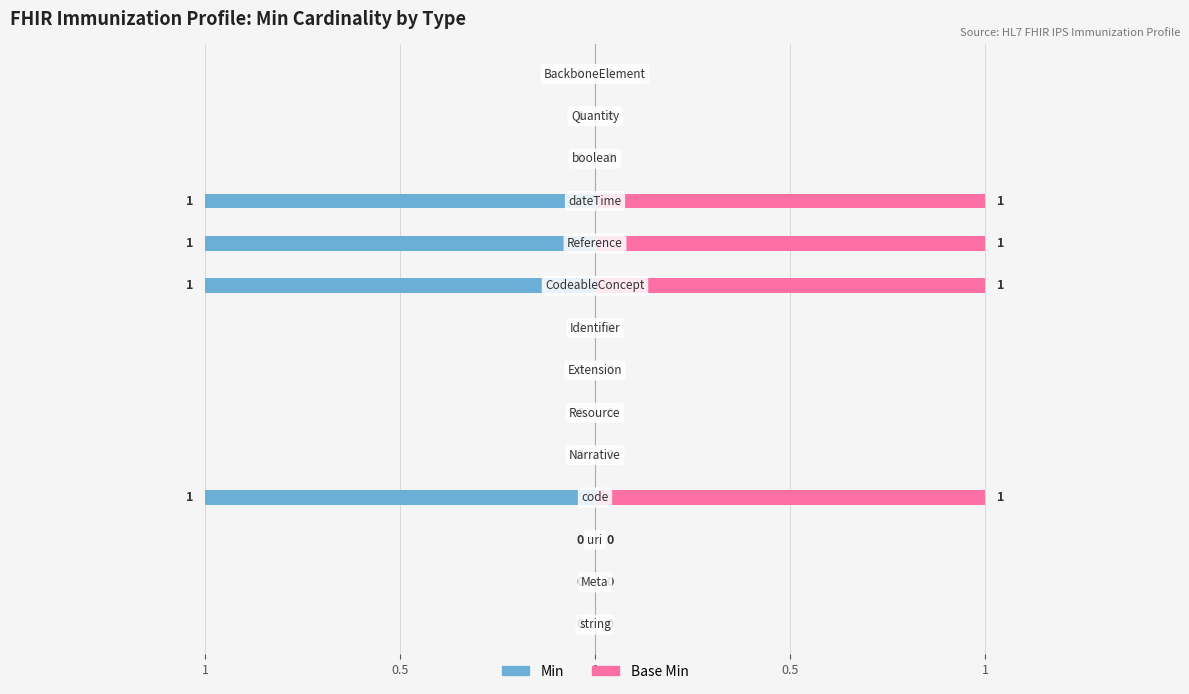

How many negative values does the Min series have?

4